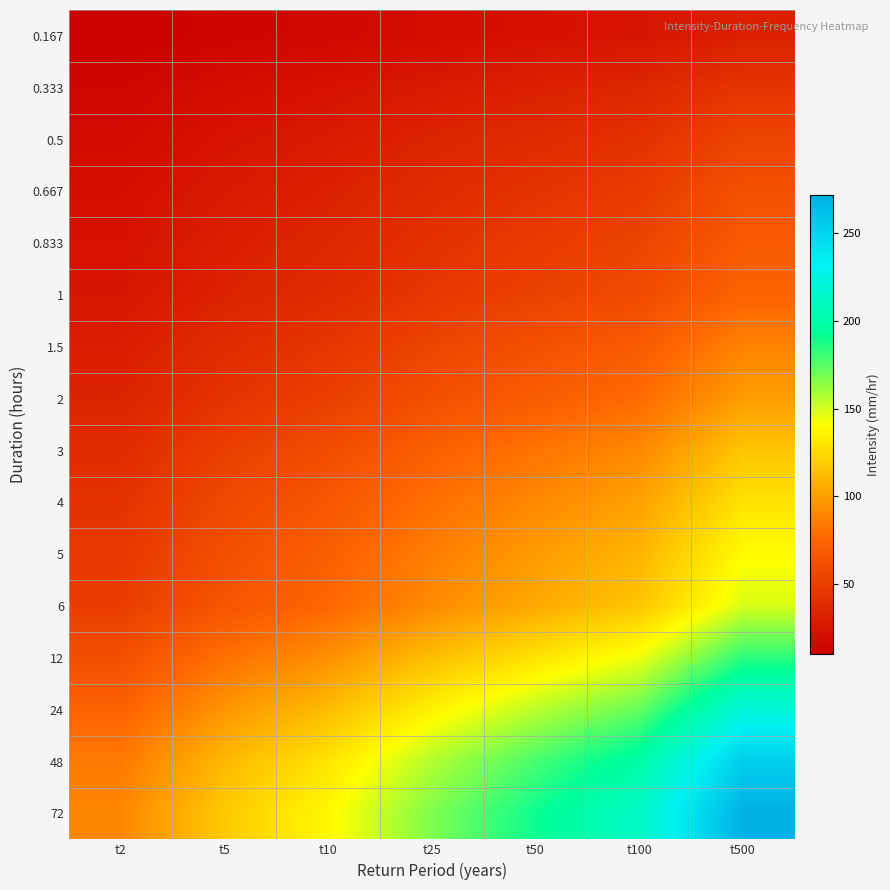

Reading left to right, list all the values displayed in this chart.

0.167: t2=10.2	t5=13.4	t10=15.7	t25=18.9	t50=21.6	t100=24.0	t500=30.7
0.333: t2=14.6	t5=19.1	t10=22.4	t25=27.1	t50=30.9	t100=34.4	t500=44.0
0.5: t2=17.8	t5=23.4	t10=27.4	t25=33.0	t50=37.7	t100=42.0	t500=53.7
0.667: t2=20.3	t5=26.8	t10=31.4	t25=37.9	t50=43.2	t100=48.1	t500=61.5
0.833: t2=22.5	t5=29.6	t10=34.8	t25=42.0	t50=47.8	t100=53.3	t500=68.1
1: t2=24.4	t5=32.2	t10=37.7	t25=45.5	t50=51.9	t100=57.8	t500=73.9
1.5: t2=29.1	t5=38.3	t10=44.9	t25=54.2	t50=61.8	t100=68.8	t500=88.0
2: t2=32.8	t5=43.1	t10=50.5	t25=61.0	t50=69.5	t100=77.5	t500=99.1
3: t2=38.4	t5=50.5	t10=59.2	t25=71.5	t50=81.5	t100=90.8	t500=116.0
4: t2=42.7	t5=56.1	t10=65.8	t25=79.5	t50=90.6	t100=100.9	t500=129.0
5: t2=46.2	t5=60.7	t10=71.2	t25=86.0	t50=98.0	t100=109.2	t500=139.6
6: t2=49.1	t5=64.6	t10=75.8	t25=91.5	t50=104.2	t100=116.2	t500=148.5
12: t2=60.9	t5=80.1	t10=93.9	t25=113.3	t50=129.2	t100=143.9	t500=184.0
24: t2=72.9	t5=95.9	t10=112.4	t25=135.7	t50=154.7	t100=172.4	t500=220.3
48: t2=84.1	t5=110.7	t10=129.7	t25=156.6	t50=178.5	t100=198.9	t500=254.3
72: t2=89.8	t5=118.2	t10=138.6	t25=167.3	t50=190.6	t100=212.4	t500=271.6